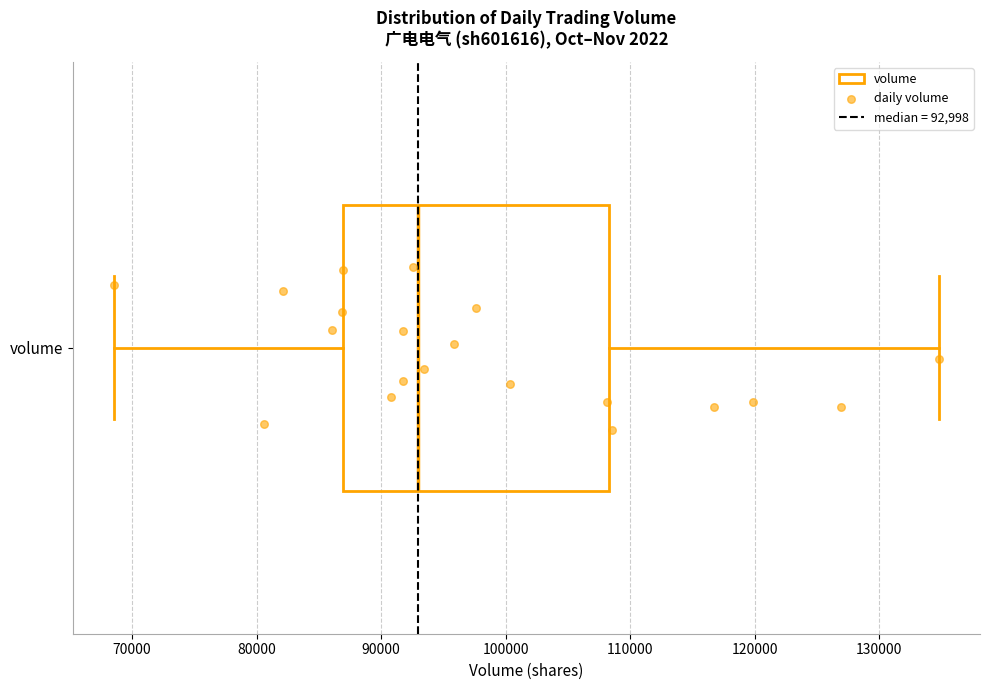

Read this box plot against the x-axis: the position of the median line, the range covered by the box, and the ends of both whiskers. The values are not printed on the chart, so give them approximately, as read against the axis.

median 93000, box 87000 to 108000, whiskers 69000 to 135000